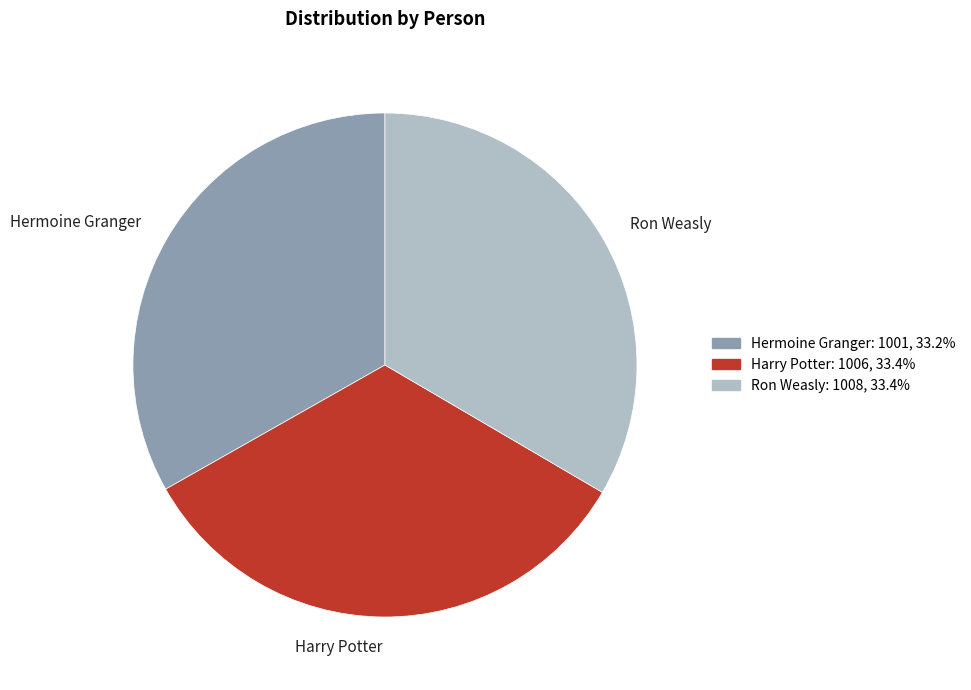

Is the sum of Hermoine Granger and Harry Potter greater than half?

Yes